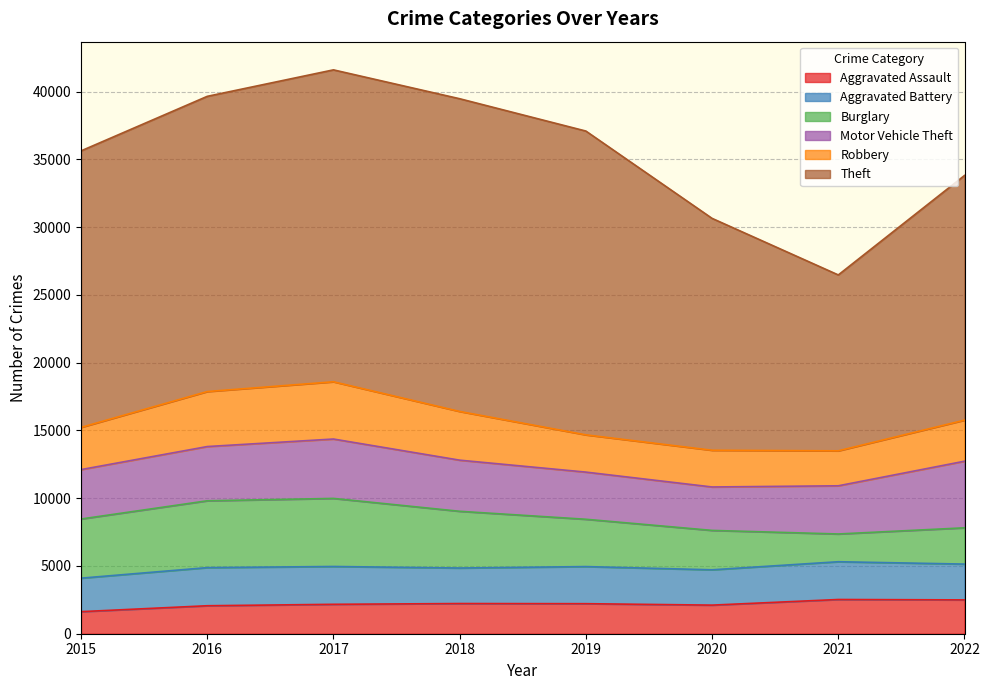

Reading left to right, what are all the values shown in this chart?

Aggravated Assault: 2015=1628	2016=2064	2017=2170	2018=2227	2019=2216	2020=2110	2021=2525	2022=2496
Aggravated Battery: 2015=2471	2016=2812	2017=2790	2018=2620	2019=2737	2020=2606	2021=2786	2022=2641
Burglary: 2015=4364	2016=4931	2017=5022	2018=4185	2019=3491	2020=2906	2021=2047	2022=2676
Motor Vehicle Theft: 2015=3645	2016=4001	2017=4381	2018=3772	2019=3479	2020=3204	2021=3555	2022=4914
Robbery: 2015=3114	2016=4058	2017=4224	2018=3593	2019=2748	2020=2709	2021=2579	2022=3030
Theft: 2015=20398	2016=21778	2017=23011	2018=23071	2019=22413	2020=17106	2021=12977	2022=18050